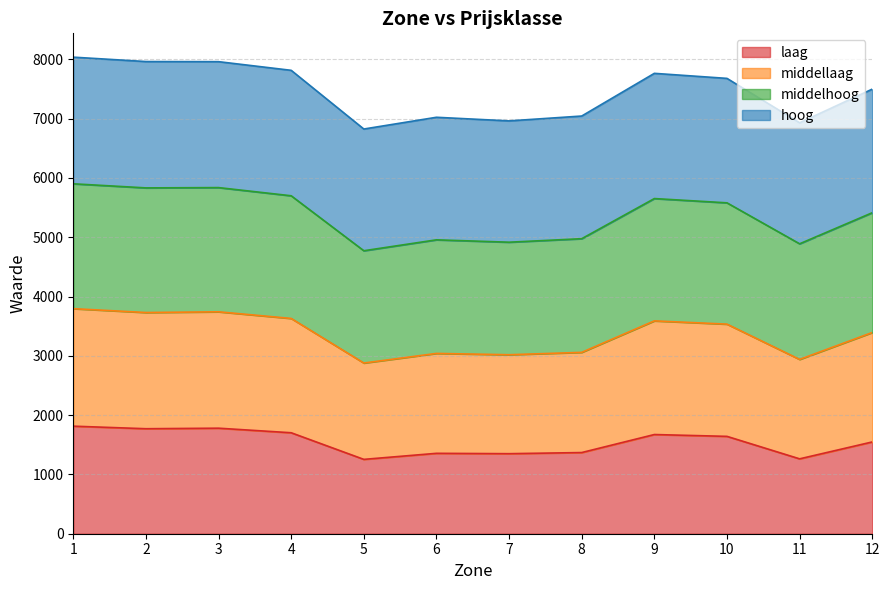

What are all the series names shown in the legend?

laag, middellaag, middelhoog, hoog